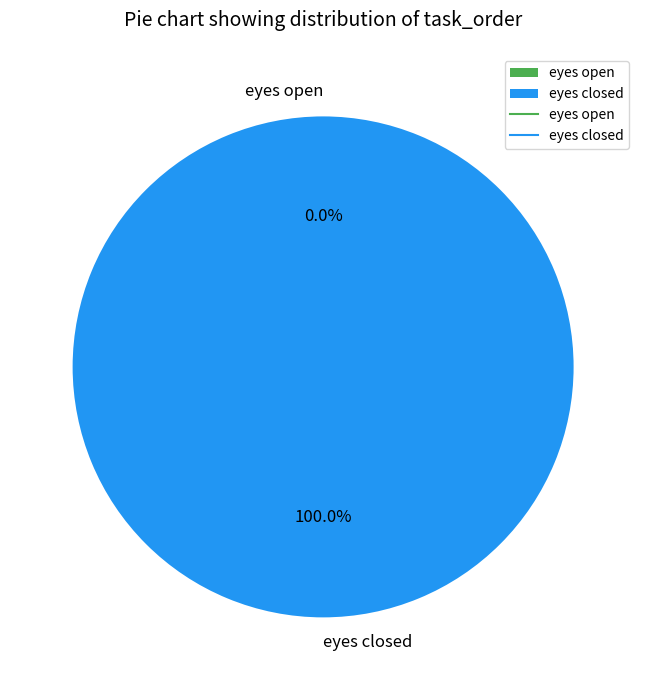

The eyes closed slice represents 100% of the pie. True or false?

True